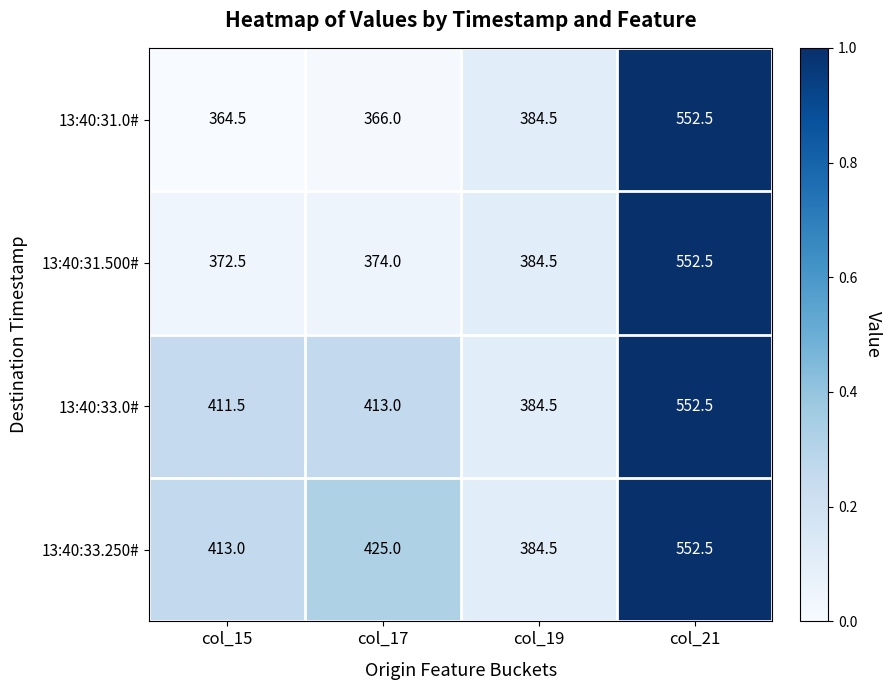

Rank the categories by 13:40:31.0# value from lowest to highest.

col_15, col_17, col_19, col_21